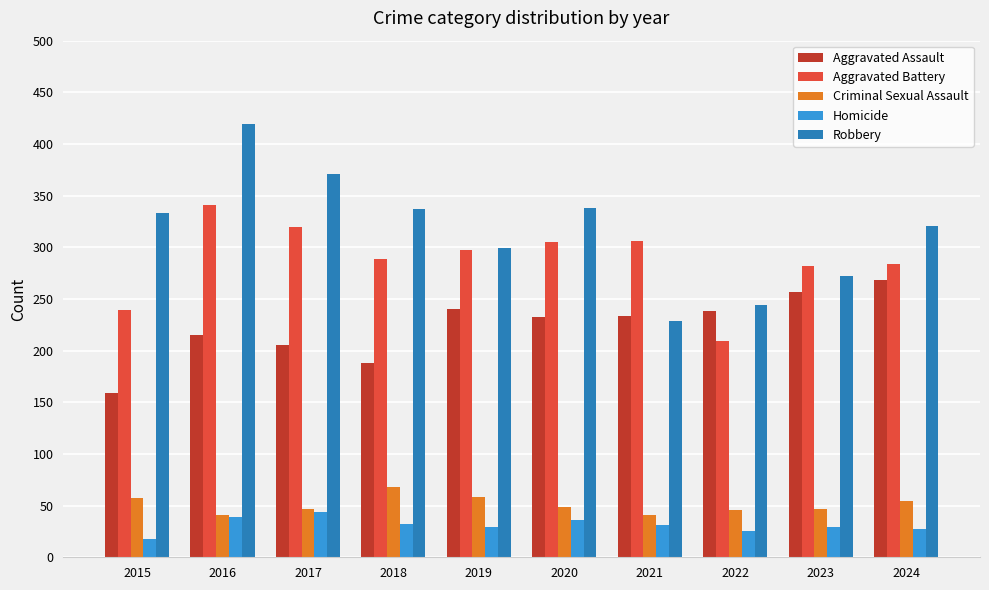

Is the value of Aggravated Battery at 2024 greater than the value of Criminal Sexual Assault at 2017?

Yes